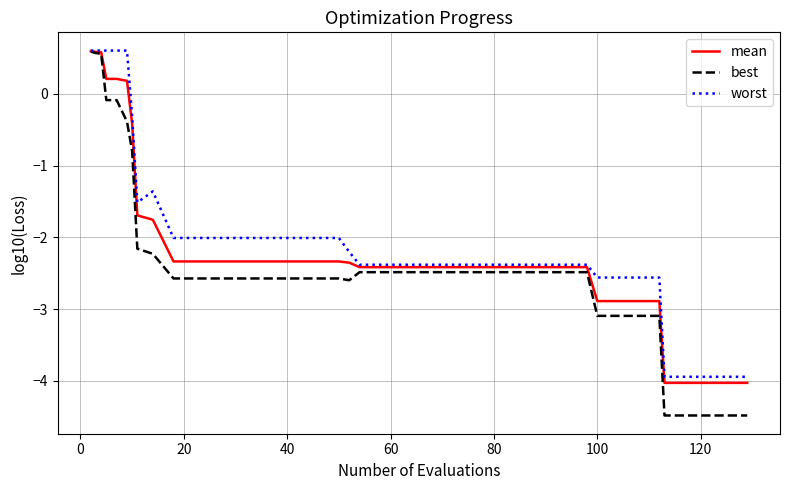

Which series has the widest spread of values?

best